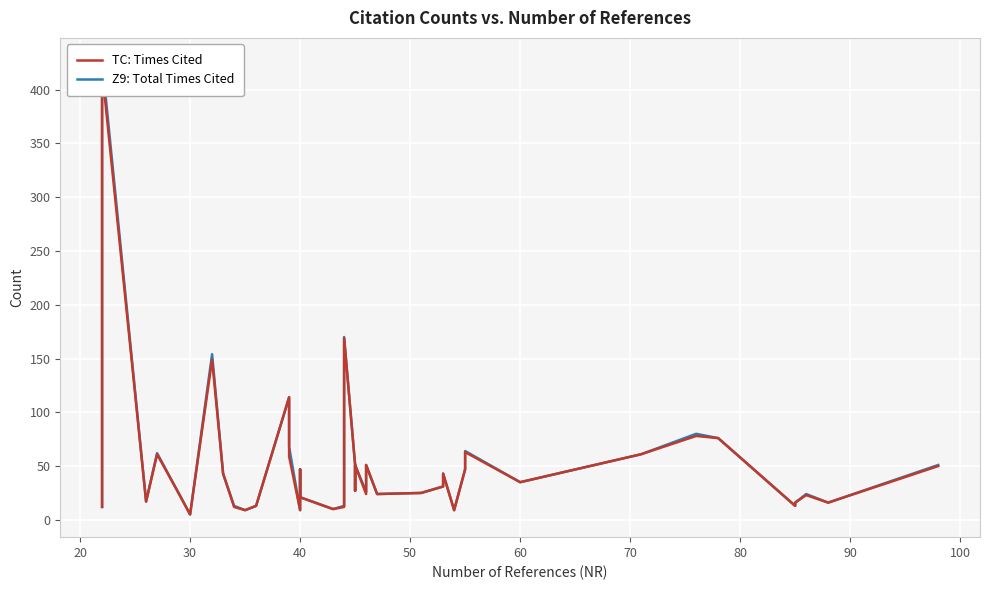

How many lines are shown in the chart?

2